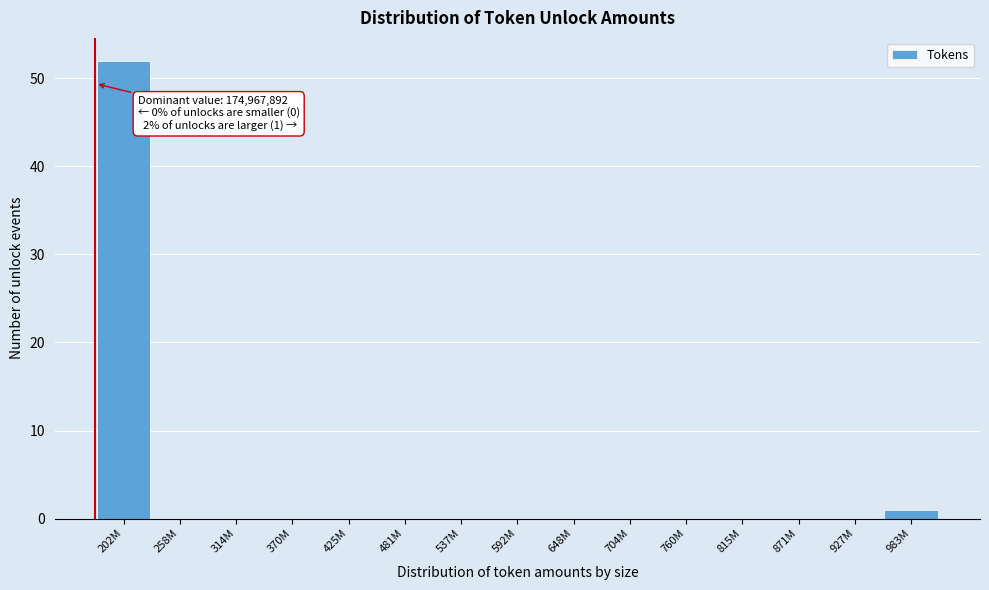

Reading left to right, transcribe all the data shown in this chart.

202M=52	258M=0	314M=0	370M=0	425M=0	481M=0	537M=0	592M=0	648M=0	704M=0	760M=0	815M=0	871M=0	927M=0	983M=1